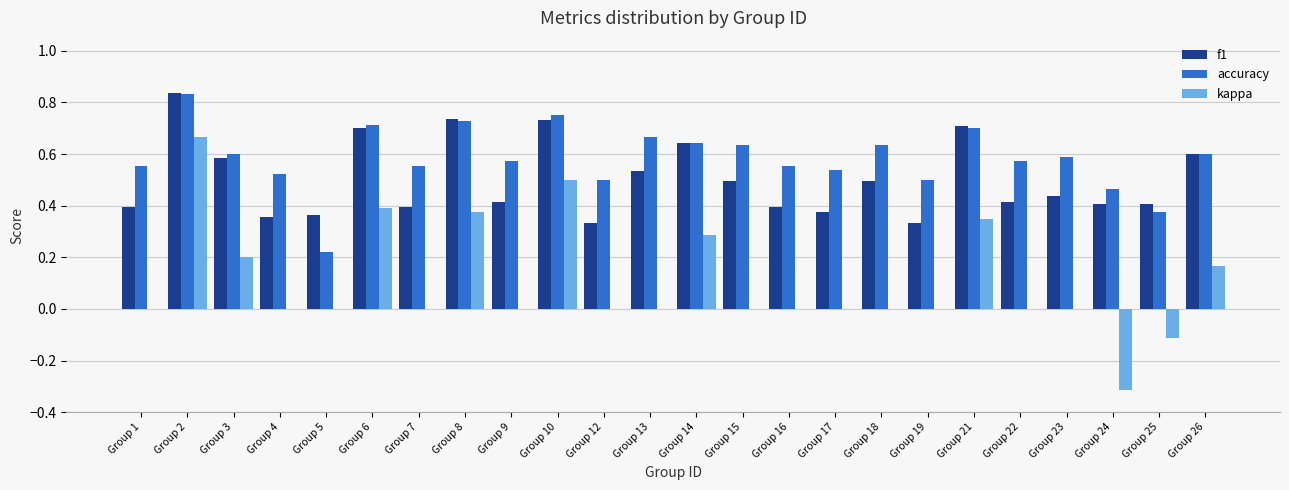

At which category is the sum across all series the highest?

Group 2